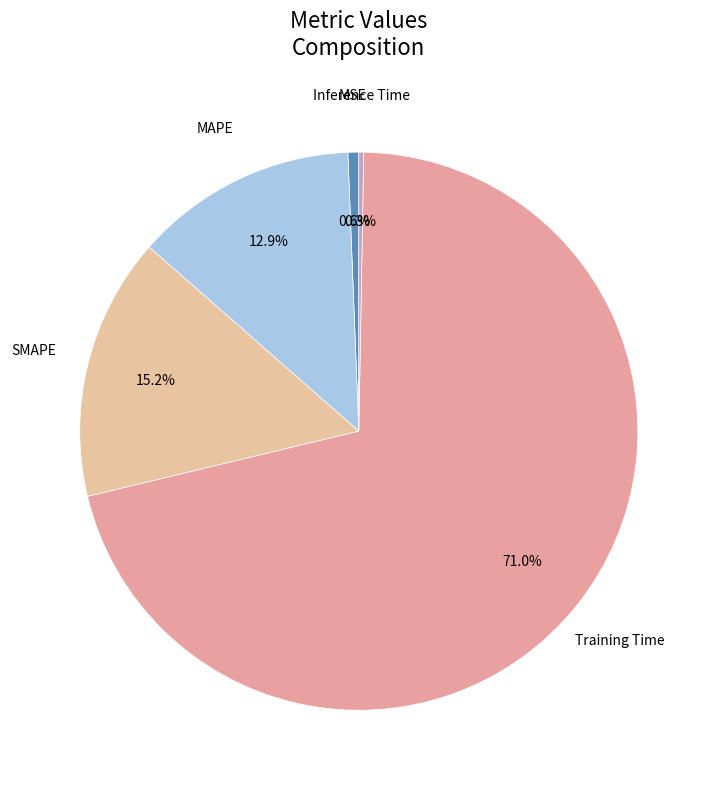

Rank the categories by value from lowest to highest.

Inference Time, MSE, MAPE, SMAPE, Training Time